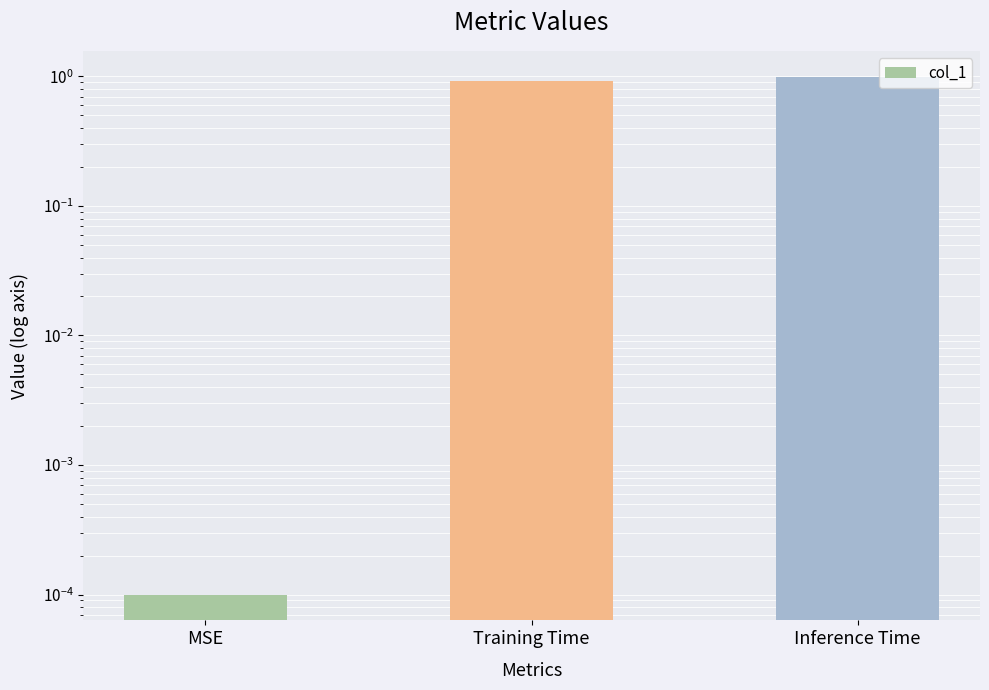

Which label corresponds to the smallest value in the chart?

MSE